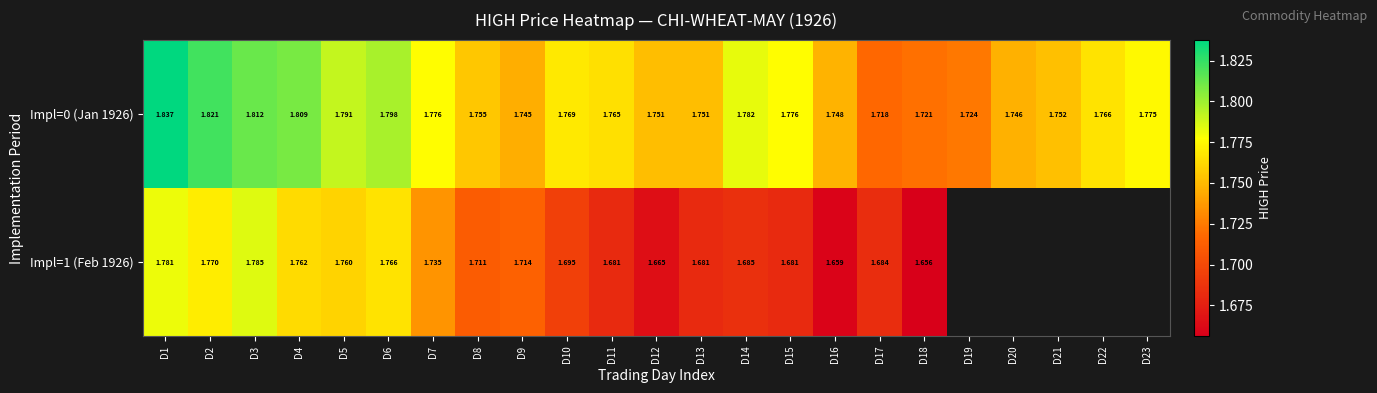

Is the value of Impl=1 (Feb 1926) at D1 greater than the value of Impl=0 (Jan 1926) at D9?

Yes